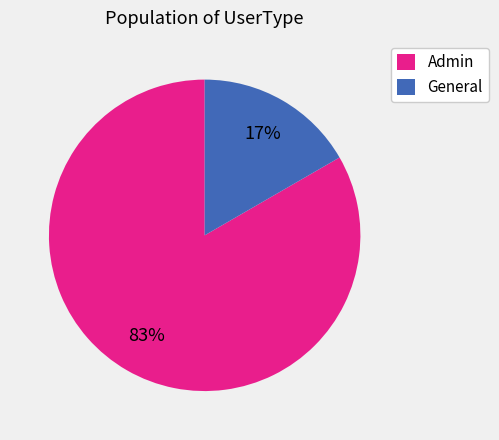

Is Admin the majority of the pie?

Yes